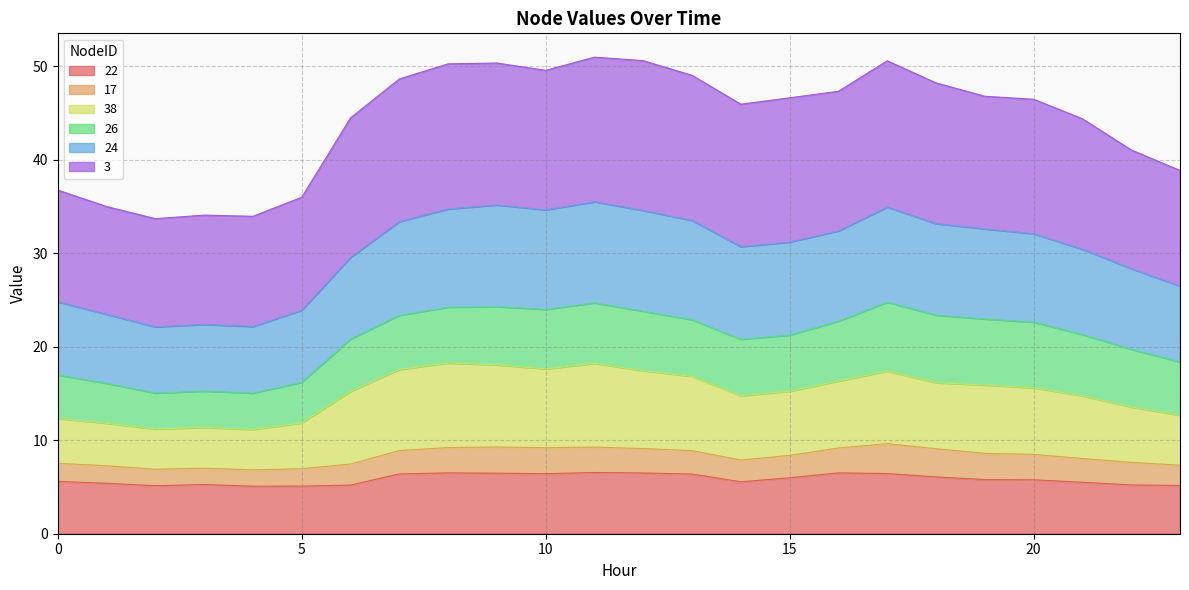

What is the value of the 38 point at the 1st from the left?

12.3